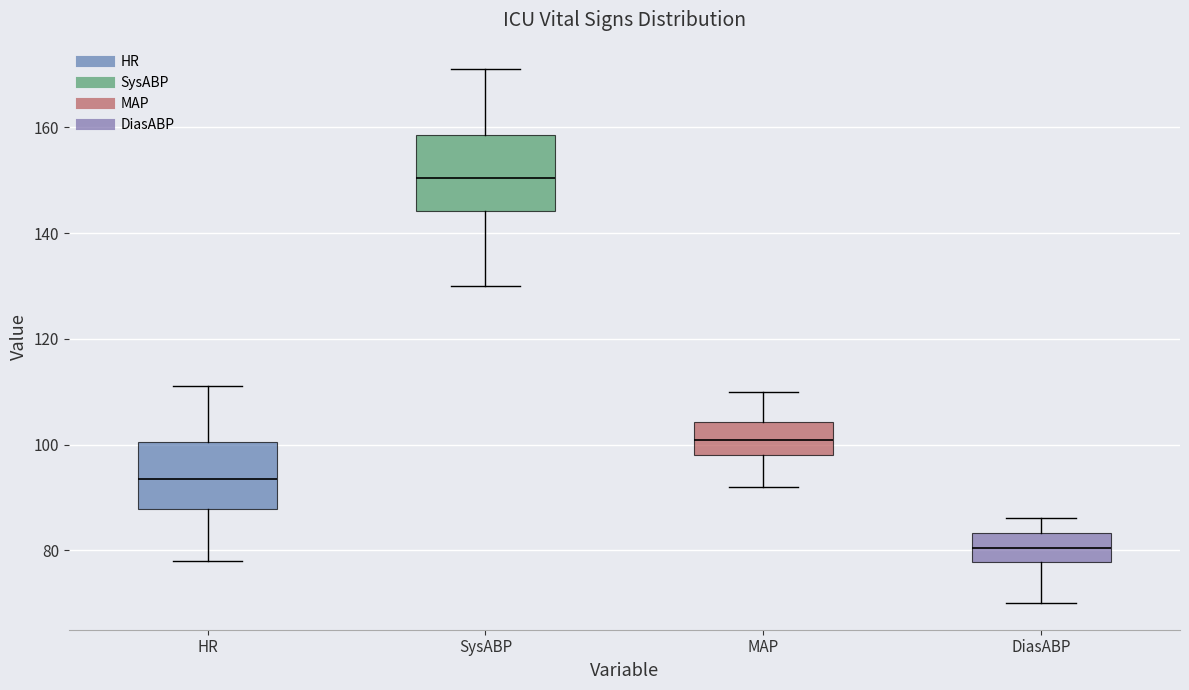

Which box has the lowest median line?

DiasABP